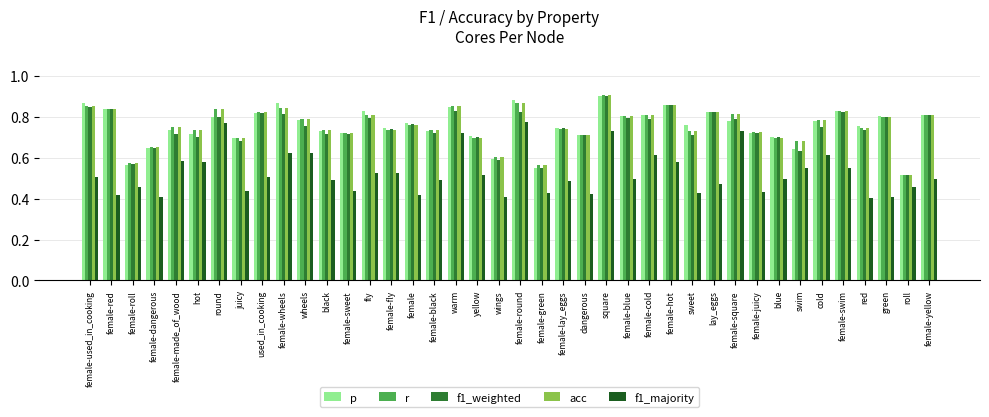

What is the difference between the r values at green and female-roll?

0.2